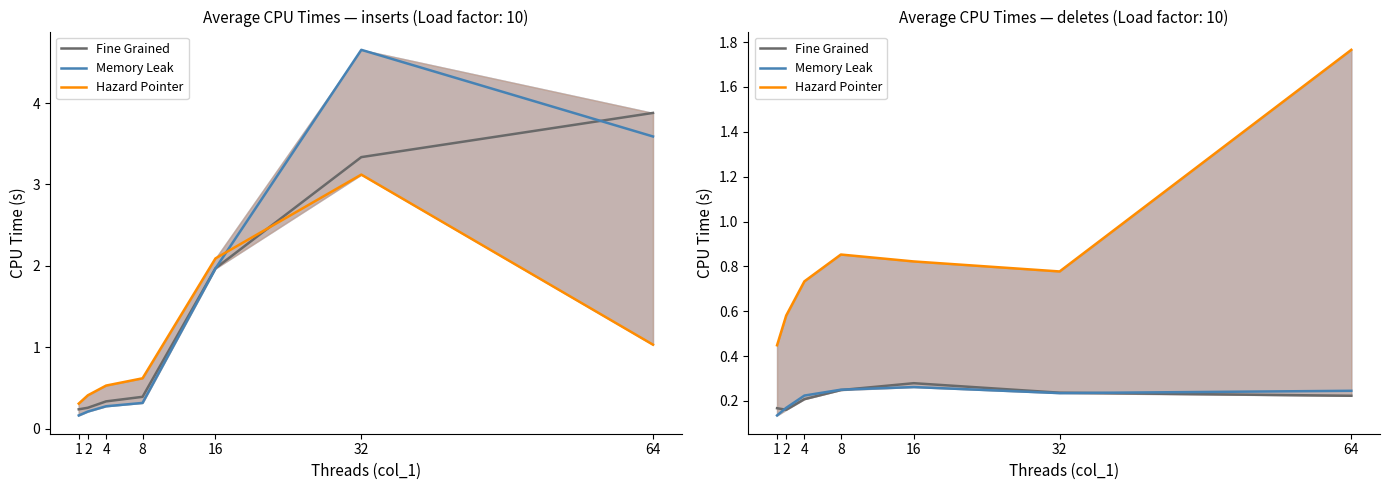

Read the Hazard Pointer value at 2.

0.6